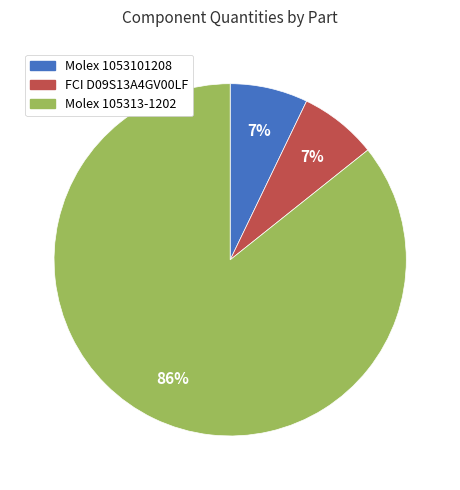

Between FCI D09S13A4GV00LF and Molex 105313-1202, which is larger?

Molex 105313-1202